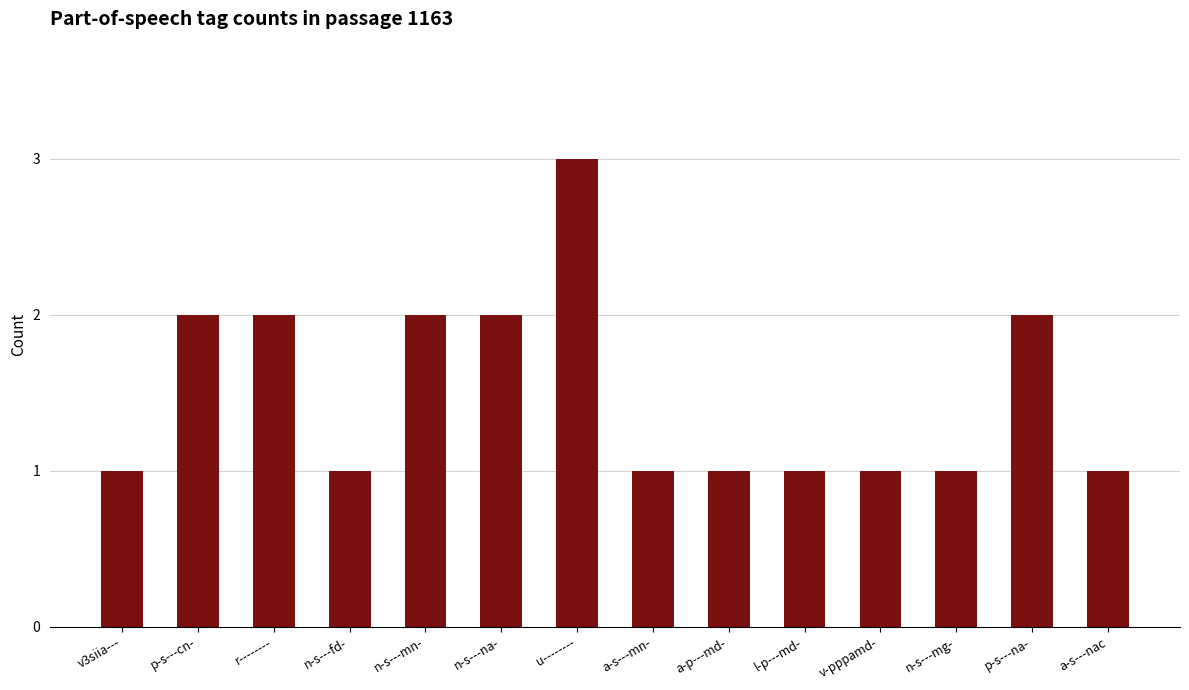

What is the change in value from n-s---mg- to p-s---na-?

+1